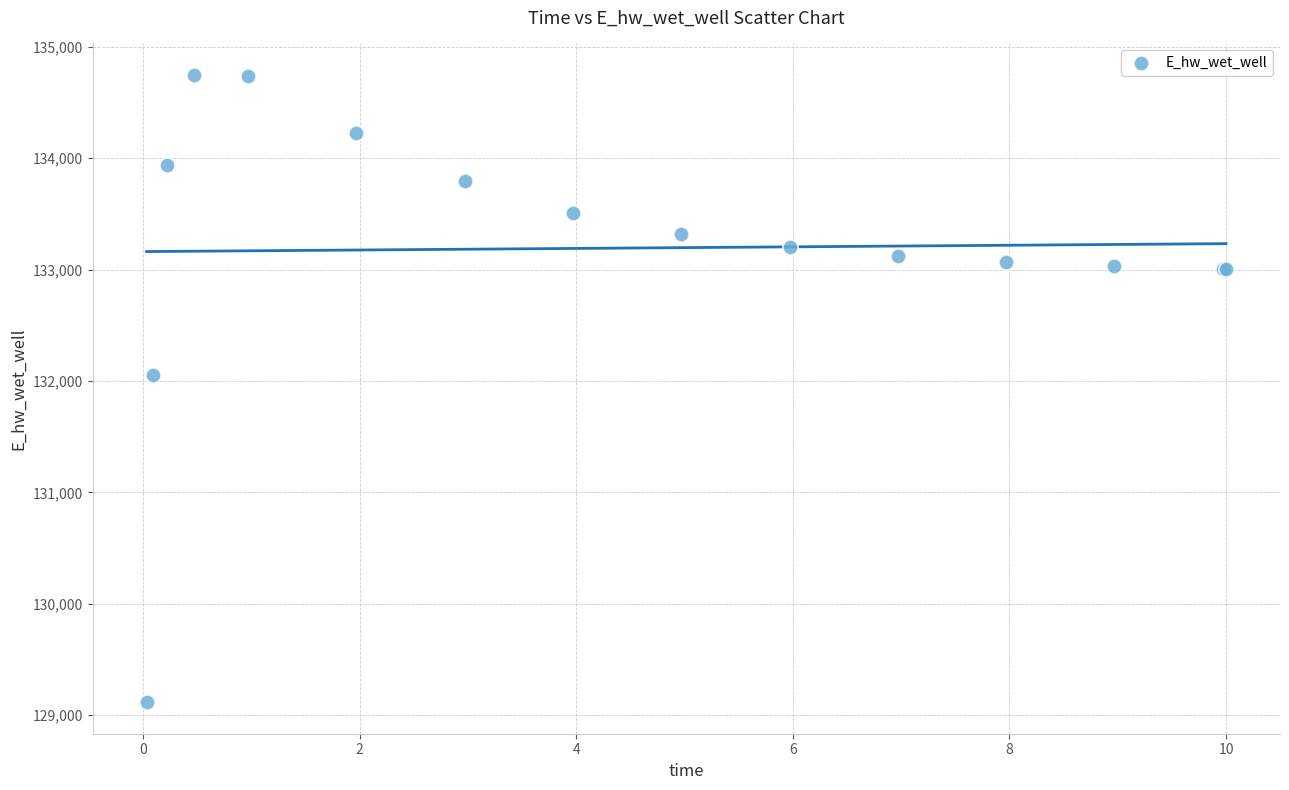

What Y value in the scatter plot is closest to 131931?

132054.5